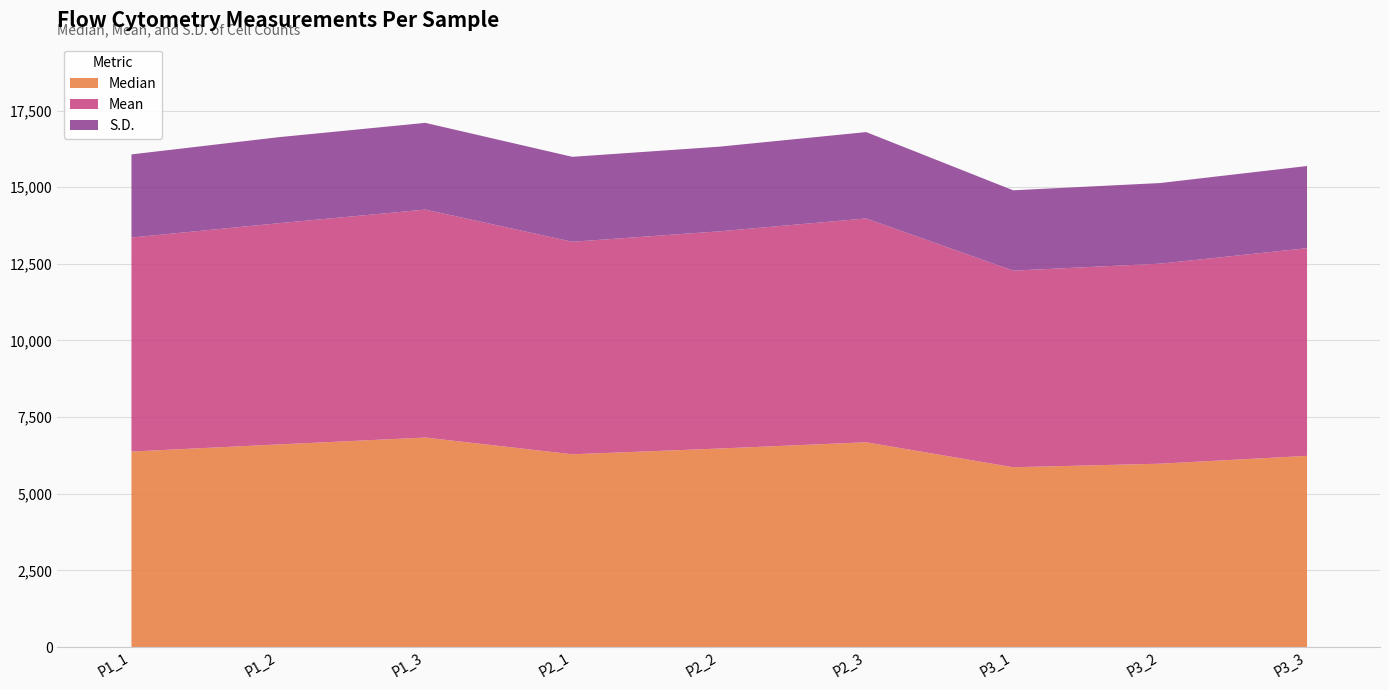

What is the value of the Mean point at the 9th from the left?

6775